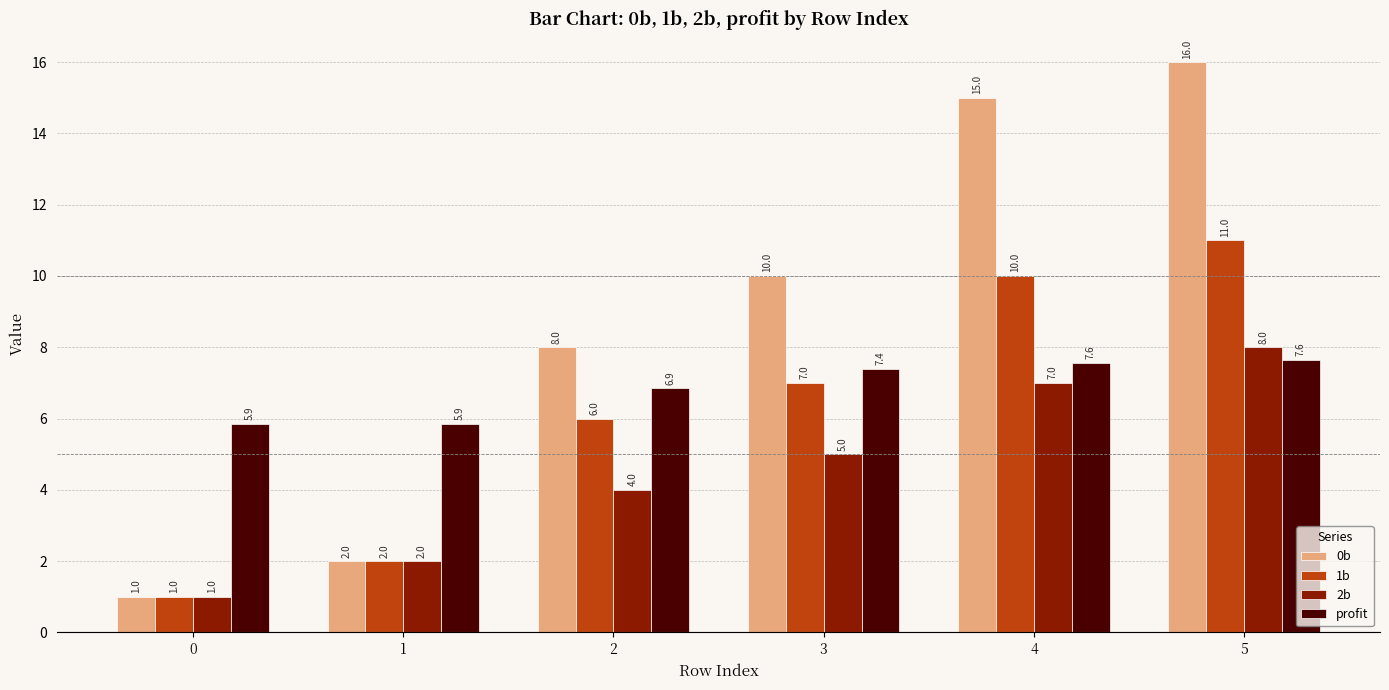

What is the total value across all series at 5?

42.6